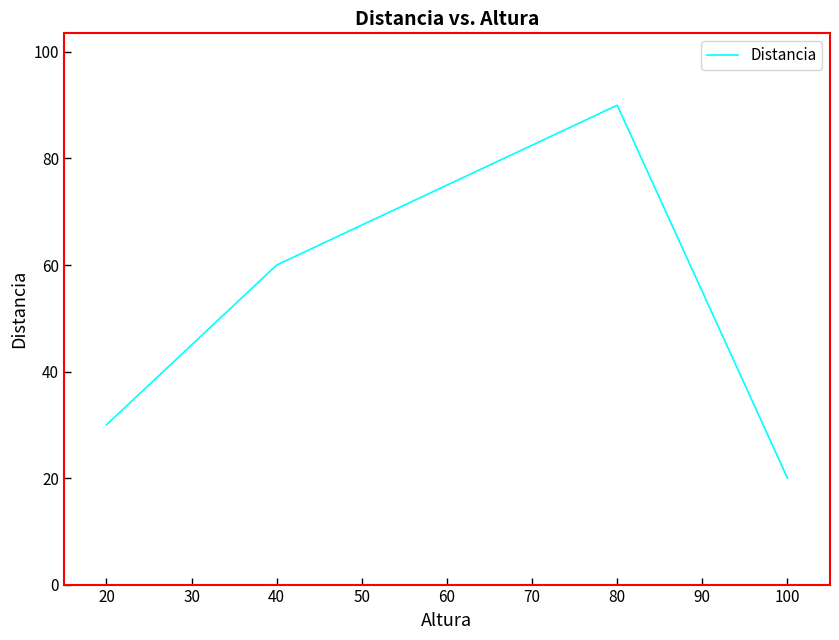

What is the sum of all values?

200